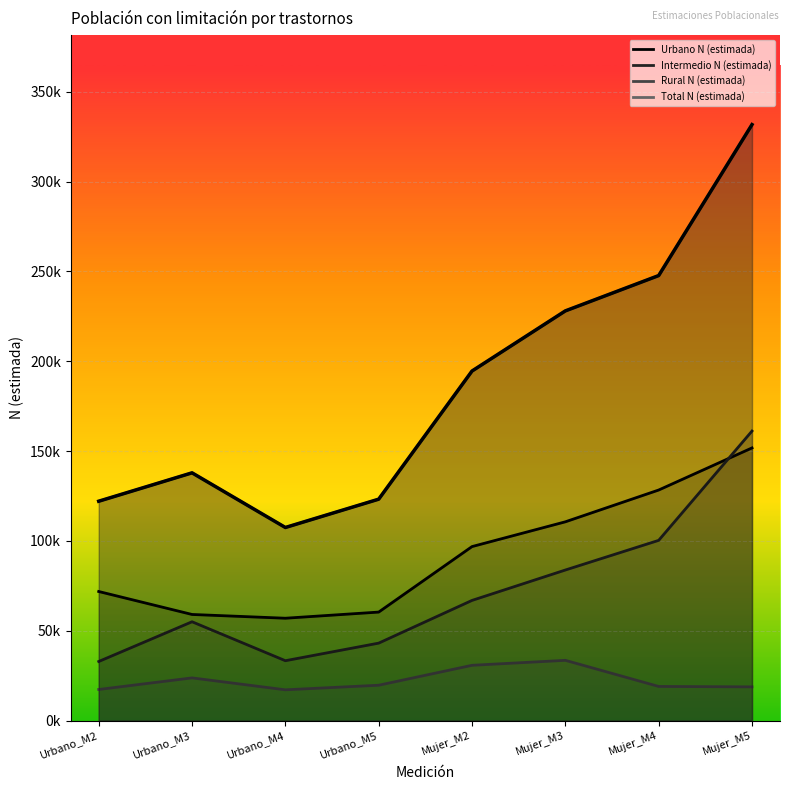

Reading left to right, extract all data points from this chart.

Urbano_M2=122108	Urbano_M3=137905	Urbano_M4=107488	Urbano_M5=123250	Mujer_M2=194565	Mujer_M3=228031	Mujer_M4=247693	Mujer_M5=331707